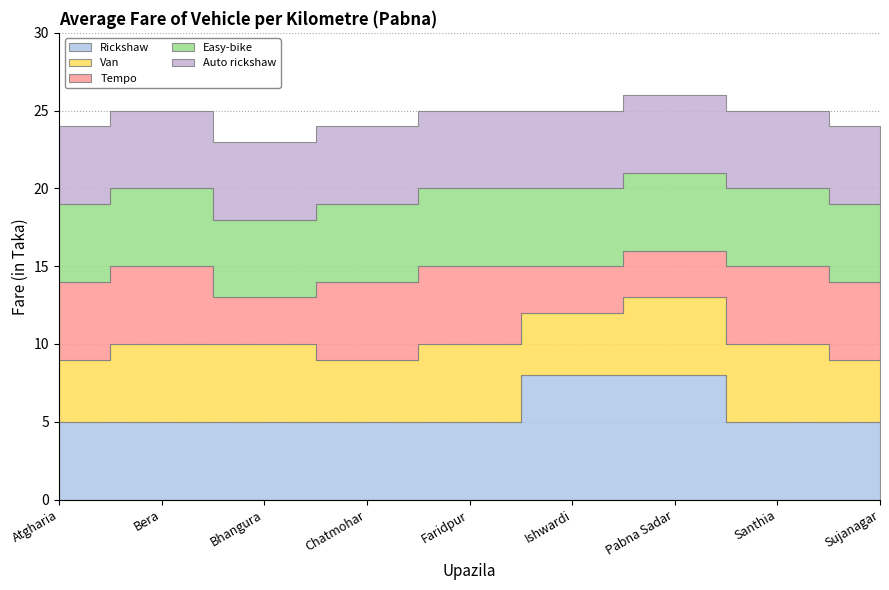

Reading right to left, extract all data points from this chart.

Rickshaw: Sujanagar=5	Santhia=5	Pabna Sadar=8	Ishwardi=8	Faridpur=5	Chatmohar=5	Bhangura=5	Bera=5	Atgharia=5
Van: Sujanagar=4	Santhia=5	Pabna Sadar=5	Ishwardi=4	Faridpur=5	Chatmohar=4	Bhangura=5	Bera=5	Atgharia=4
Tempo: Sujanagar=5	Santhia=5	Pabna Sadar=3	Ishwardi=3	Faridpur=5	Chatmohar=5	Bhangura=3	Bera=5	Atgharia=5
Easy-bike: Sujanagar=5	Santhia=5	Pabna Sadar=5	Ishwardi=5	Faridpur=5	Chatmohar=5	Bhangura=5	Bera=5	Atgharia=5
Auto rickshaw: Sujanagar=5	Santhia=5	Pabna Sadar=5	Ishwardi=5	Faridpur=5	Chatmohar=5	Bhangura=5	Bera=5	Atgharia=5